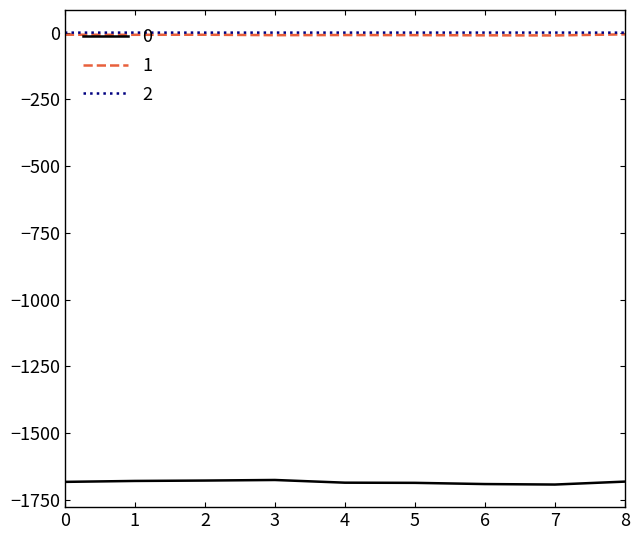

True or false: 1 has a value of -10.6 at 7.

True